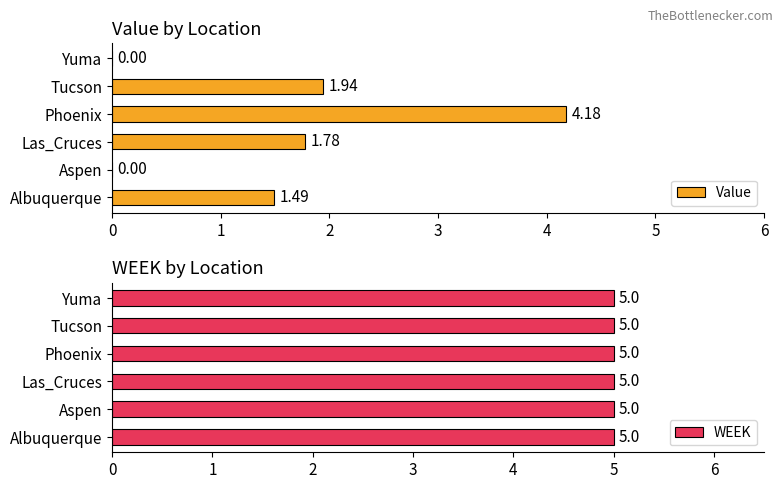

Are the bars horizontal?

Yes